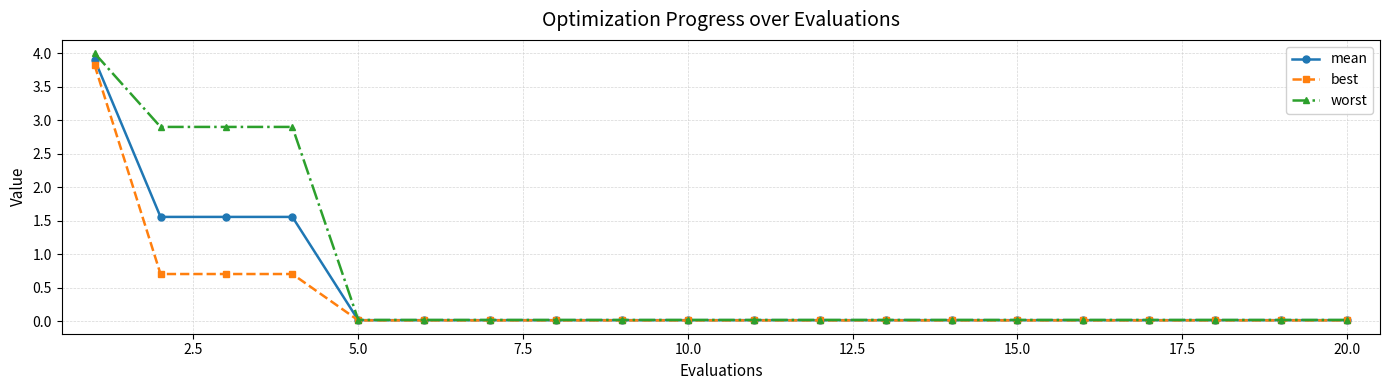

Which series has the largest total across all categories?

worst